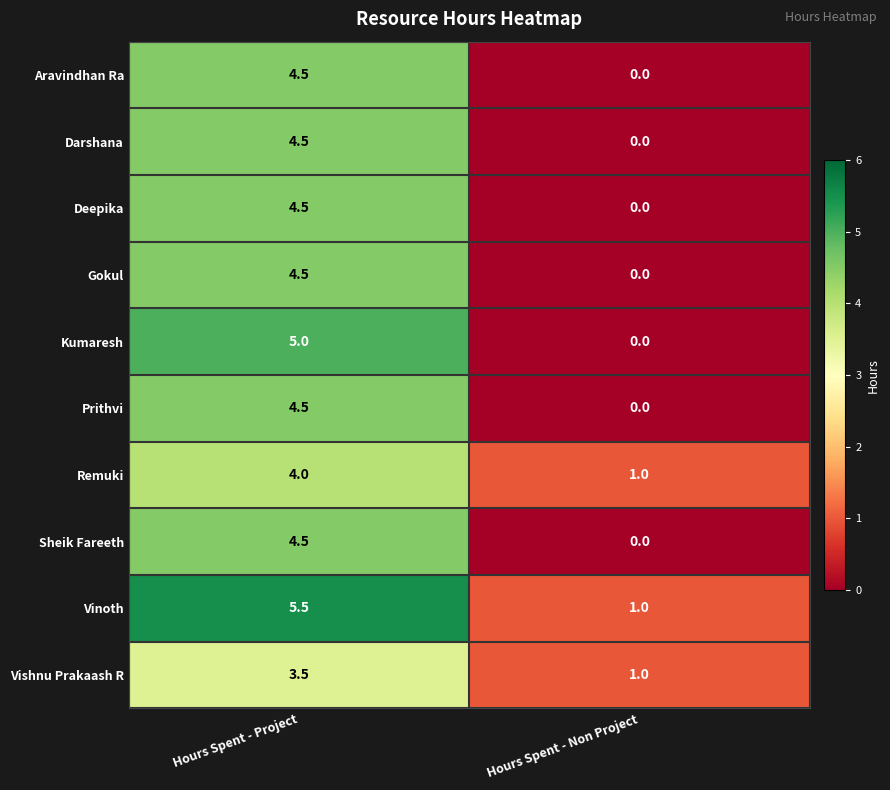

Where is Remuki nearest to the value 2?

Hours Spent - Non Project